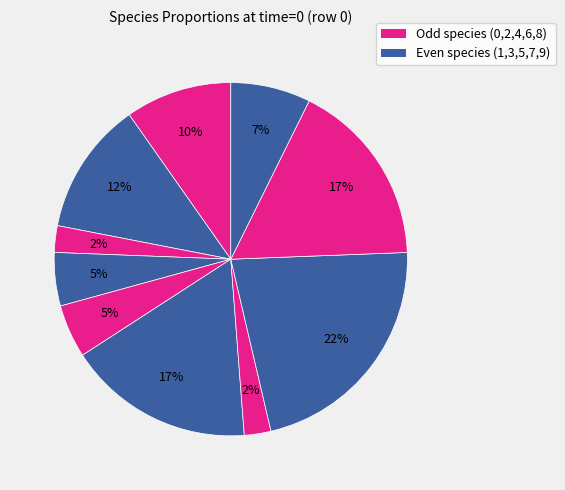

How many slices are in this pie chart?

10